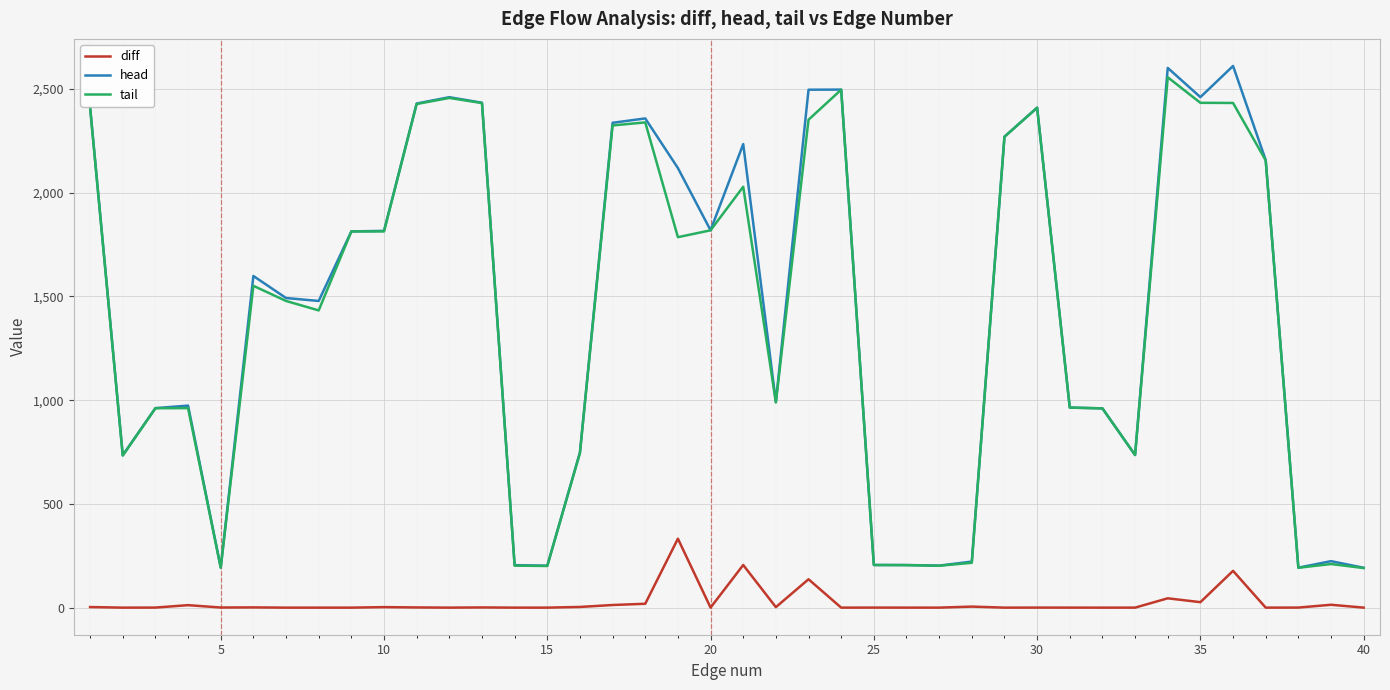

Is this an area chart (filled region under the line)?

No